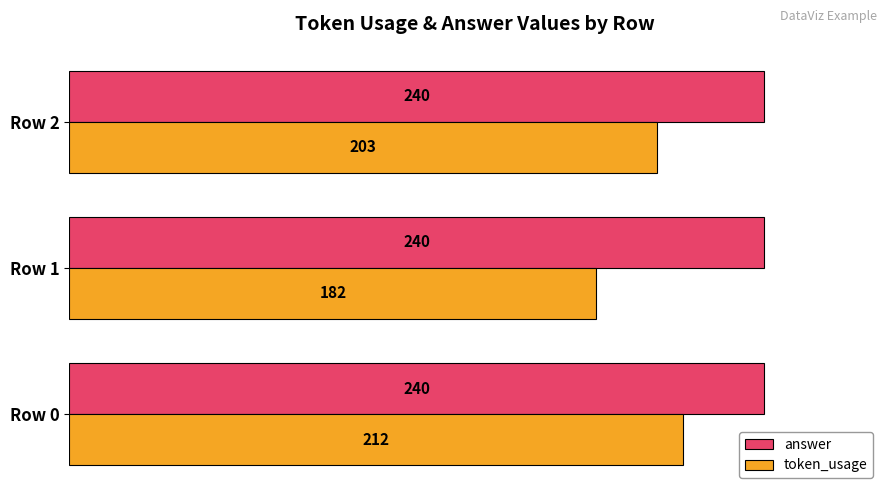

What is the difference between the highest and lowest values at Row 0?

28